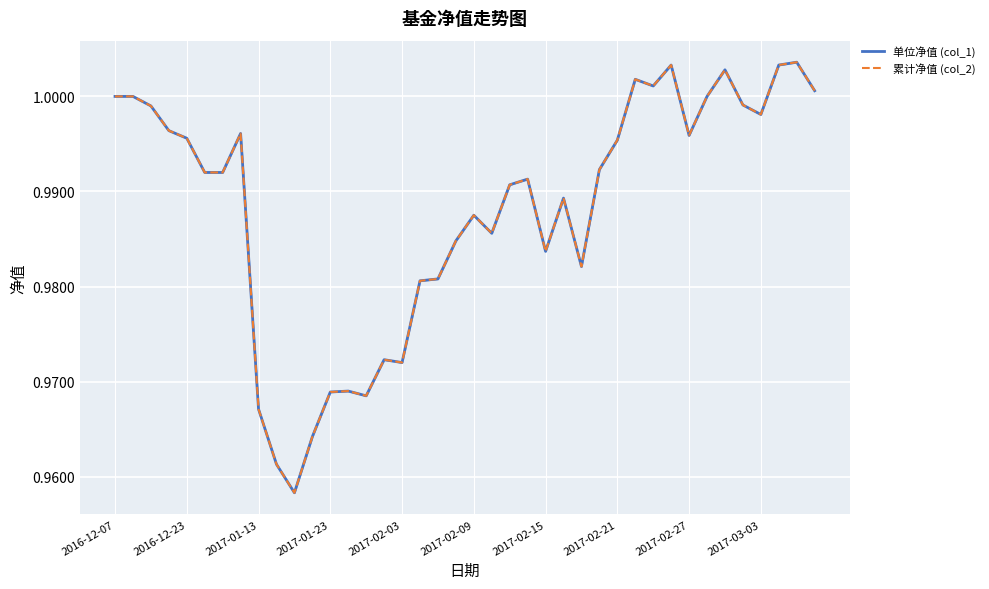

True or false: 累计净值 (col_2) and 单位净值 (col_1) cross at least once.

False